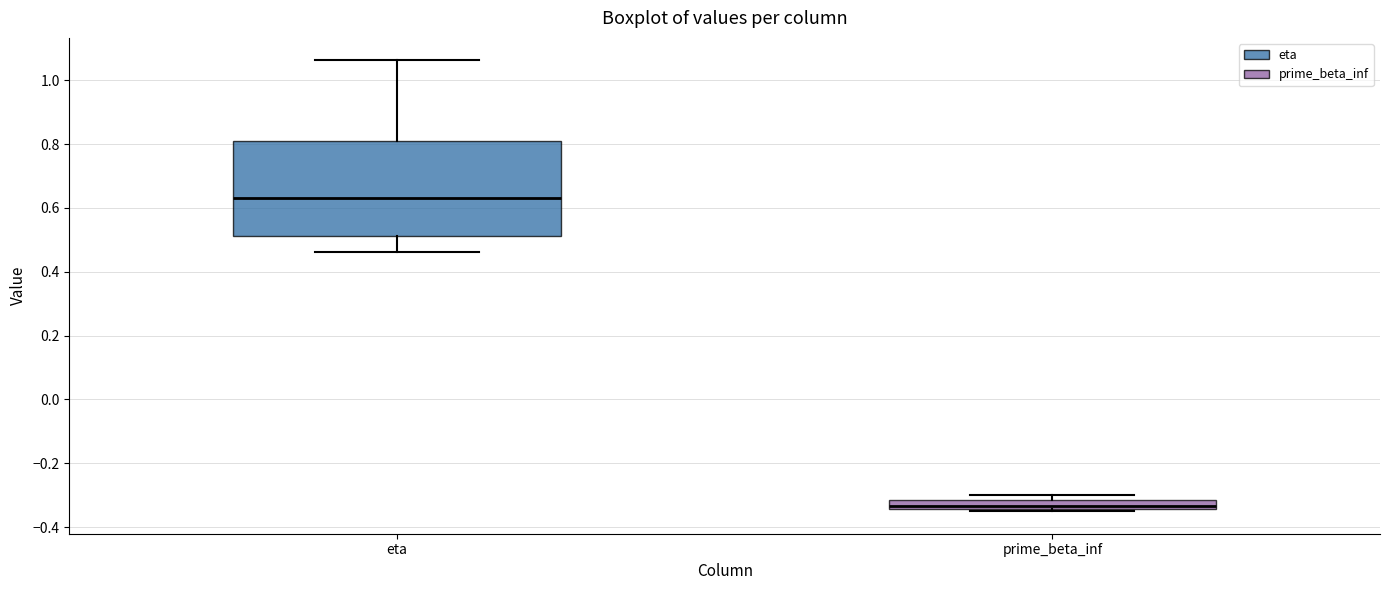

Where is the upper edge of the box for eta on the y-axis? The values are not printed on the chart, so give them approximately, as read against the axis.

0.80